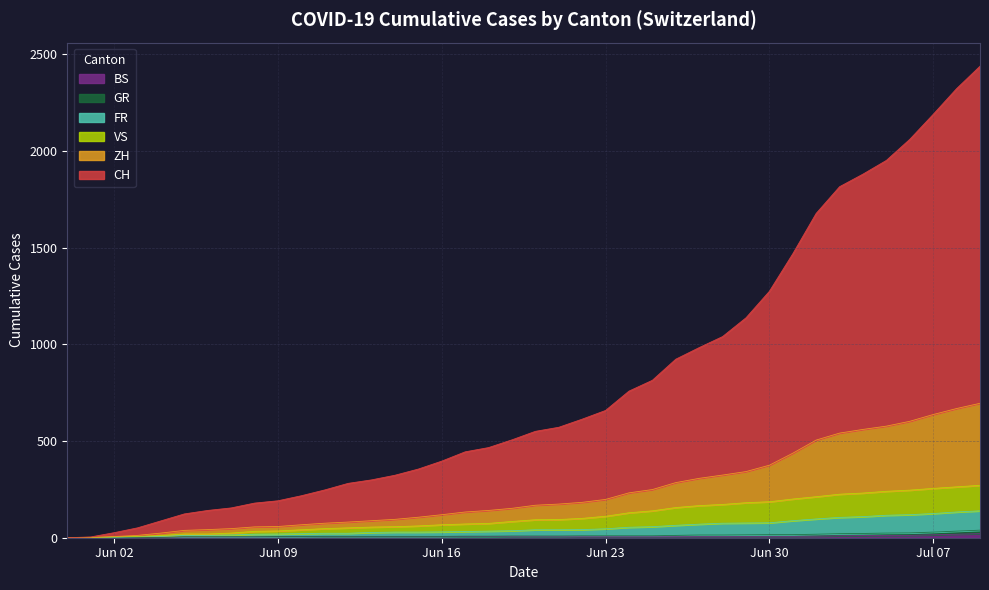

What is the label of the 6th point from the right?

2020-07-04